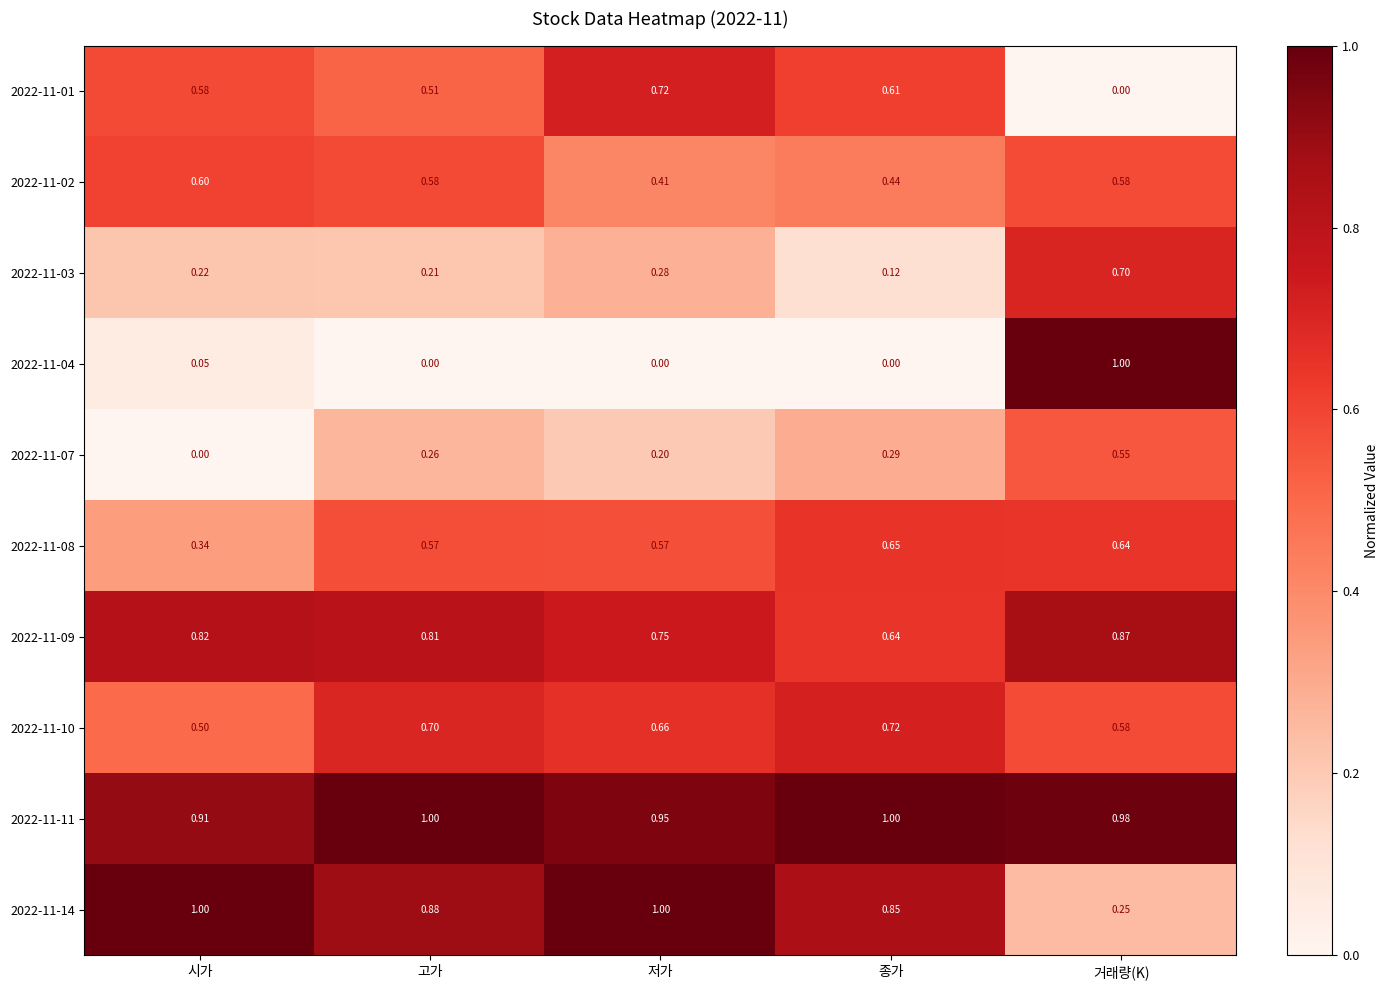

Is the value of 2022-11-09 at 고가 greater than the value of 2022-11-11 at 고가?

No